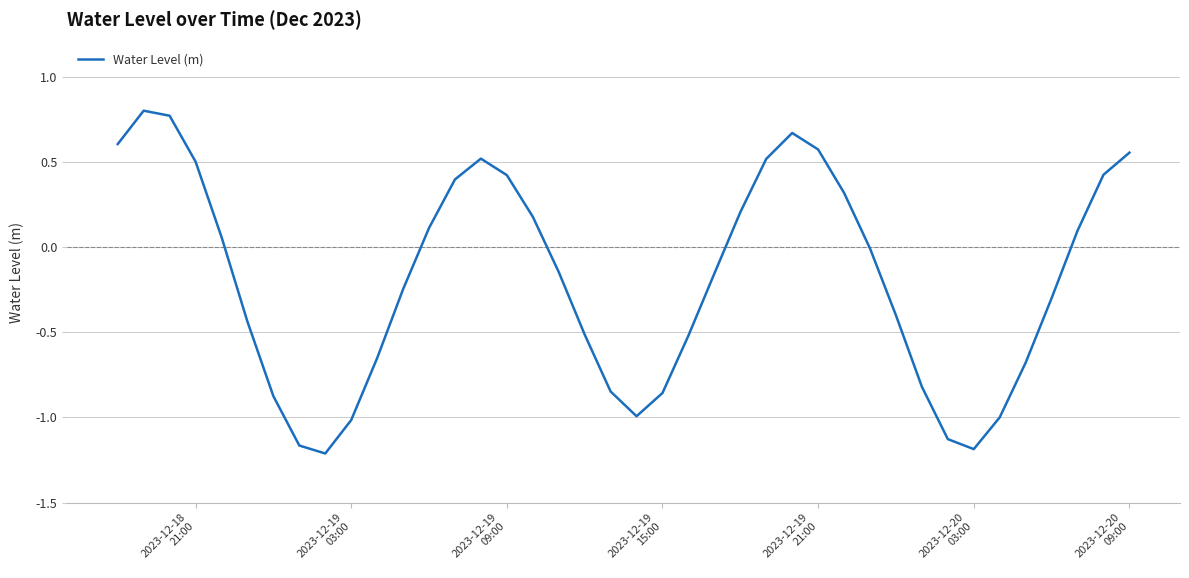

True or false: the data has more than 0 interior local peaks.

True